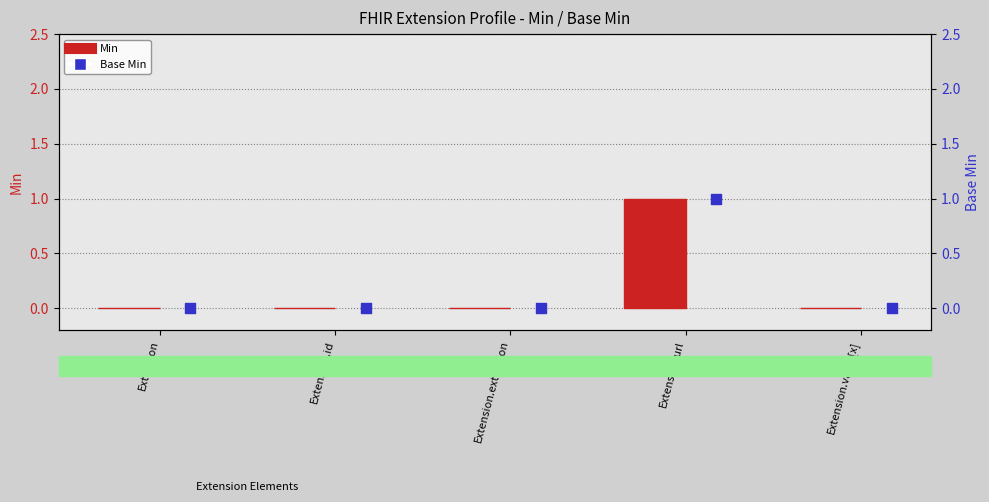

Which series has the largest total across all categories?

Min